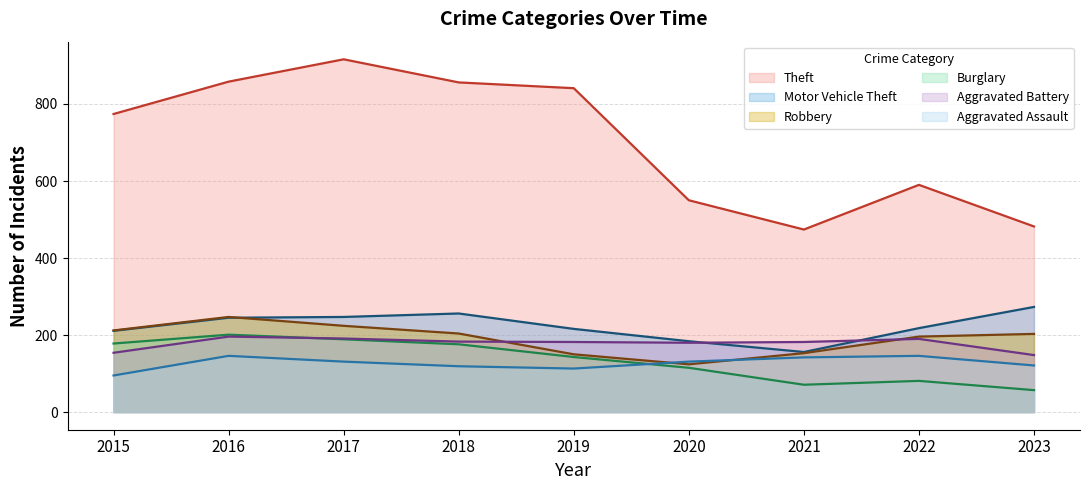

What is the sum of all Burglary values?

1211